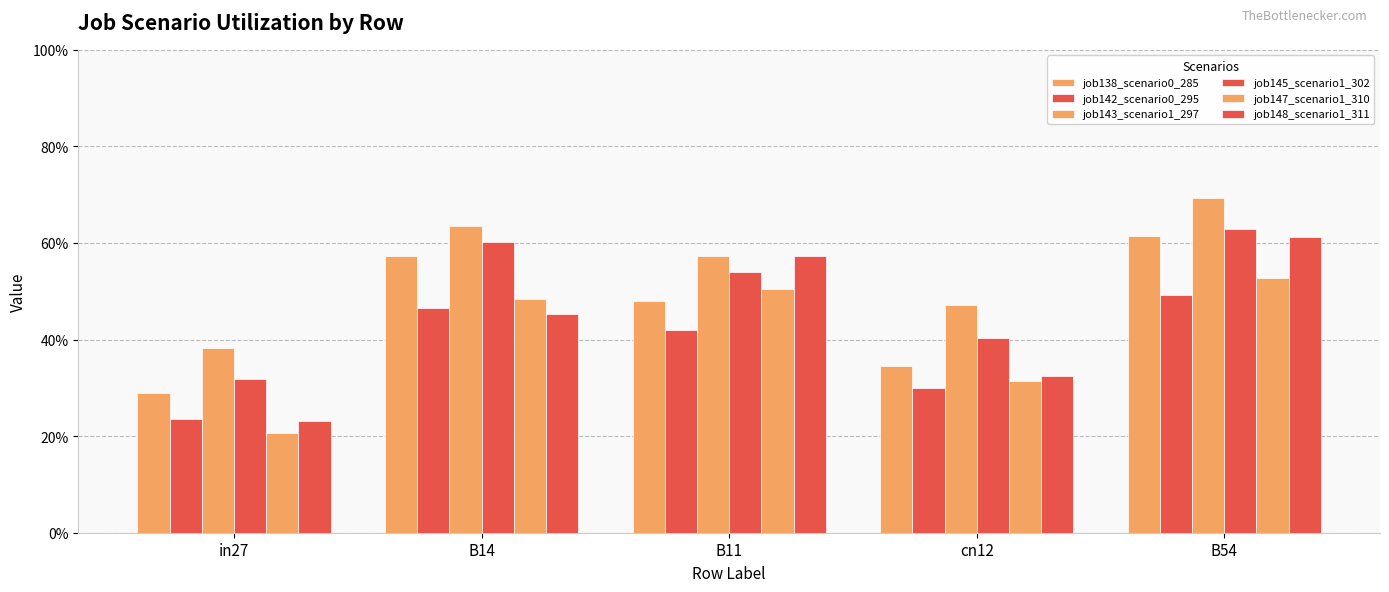

What is the average value of the job147_scenario1_310 series?

0.4